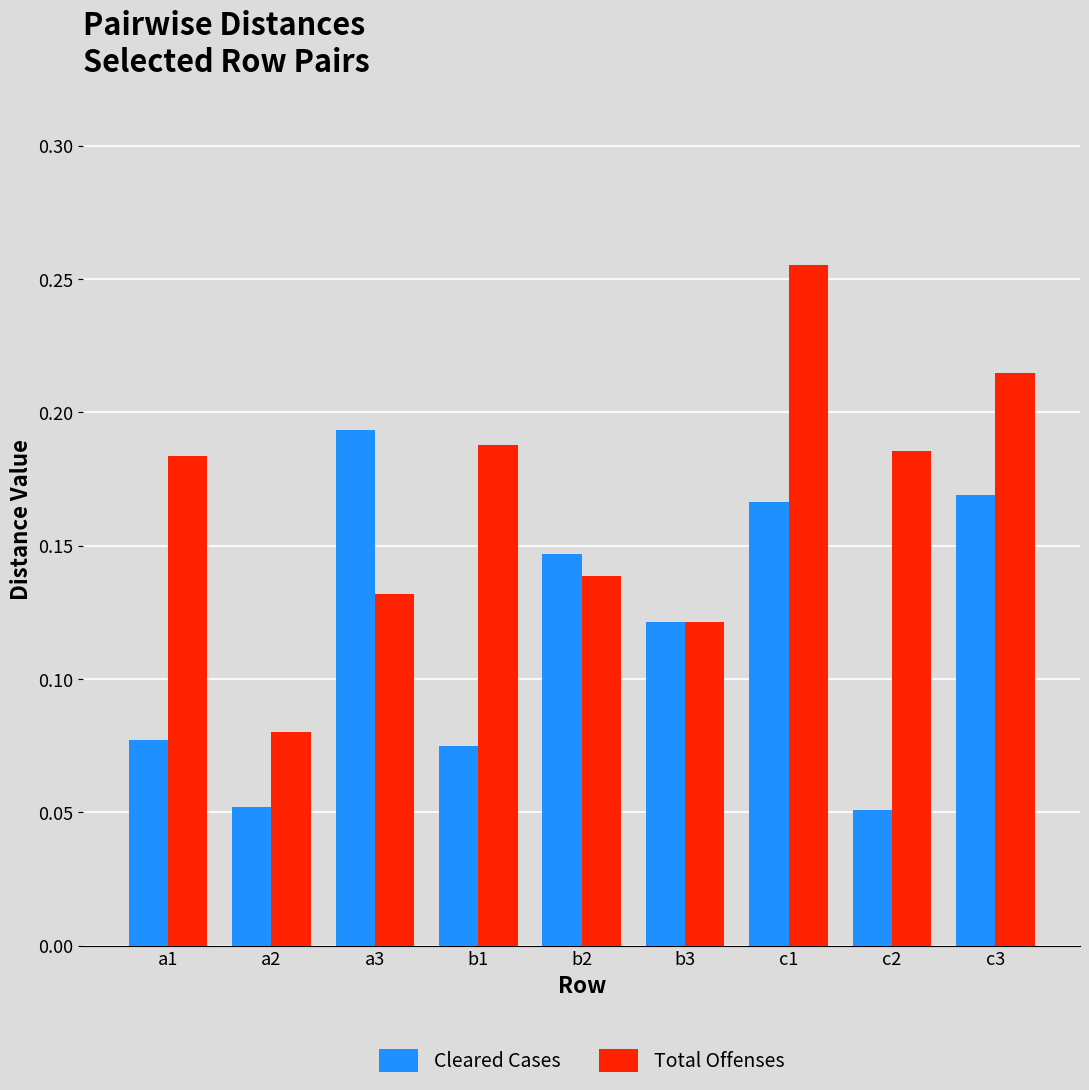

How many bars are there in total?

18